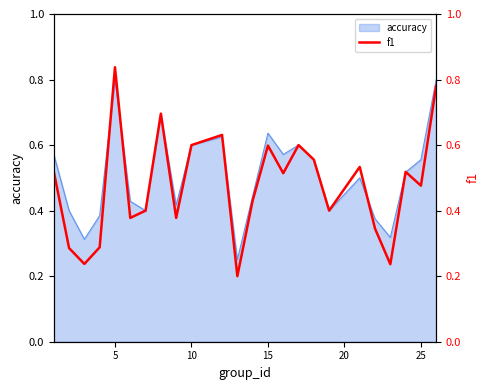

Count the values in the range 0 to 1.

24